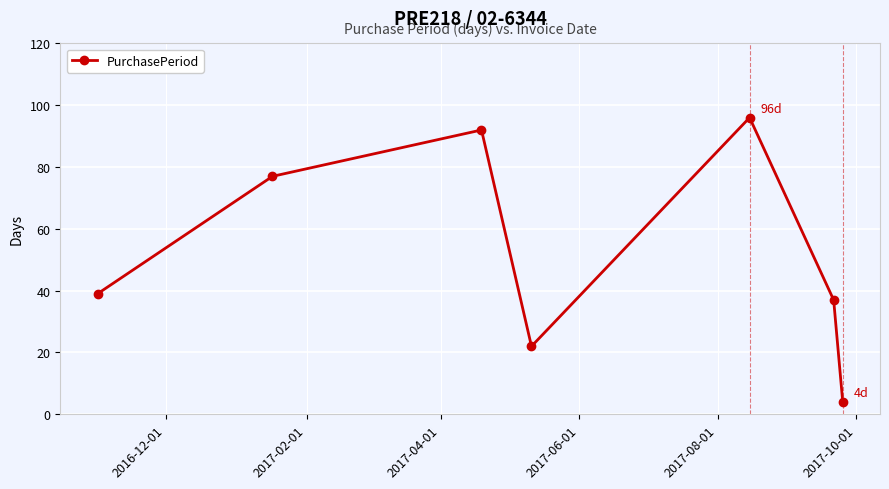

Reading left to right, list all the values displayed in this chart.

39	77	92	22	96	37	4